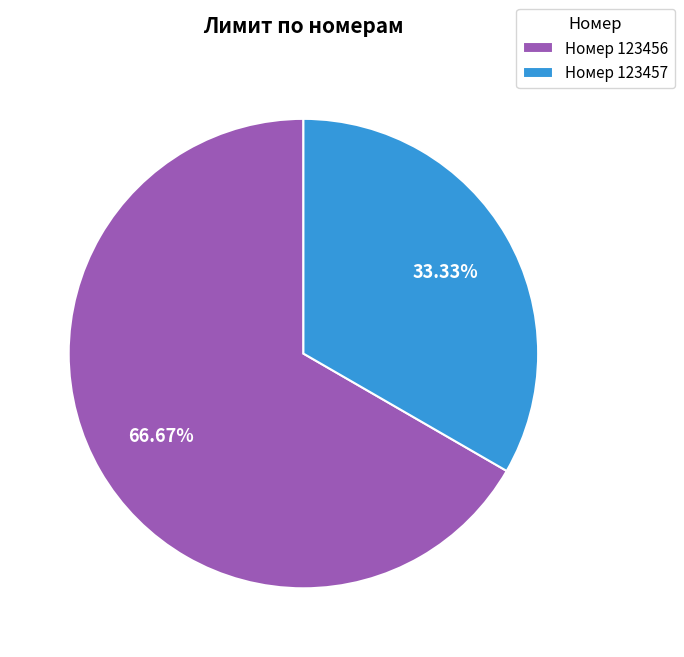

What is the ratio of the value at Номер 123457 to the value at Номер 123456?

0.5